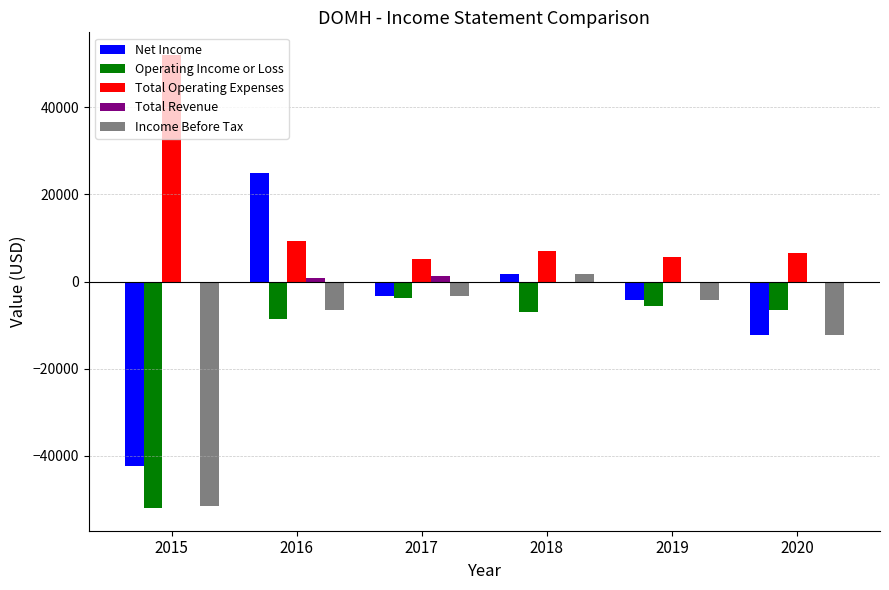

At which category is the sum across all series the highest?

2016